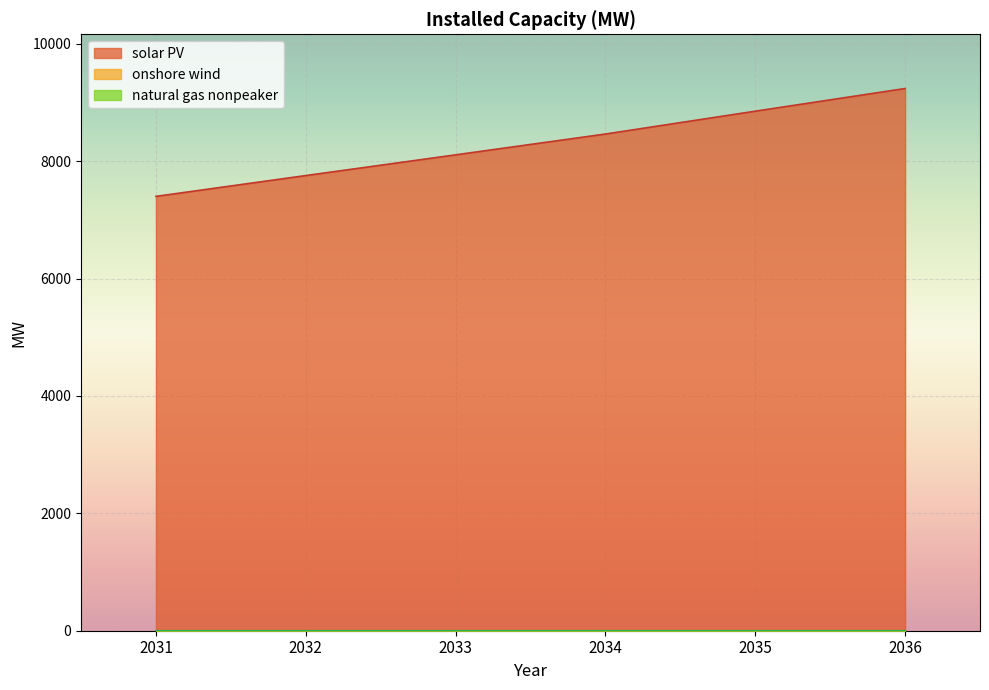

What is the average value of the onshore wind series?

2.7